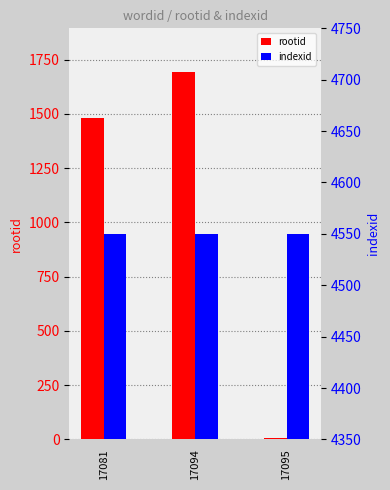

How many series are shown in this chart?

2